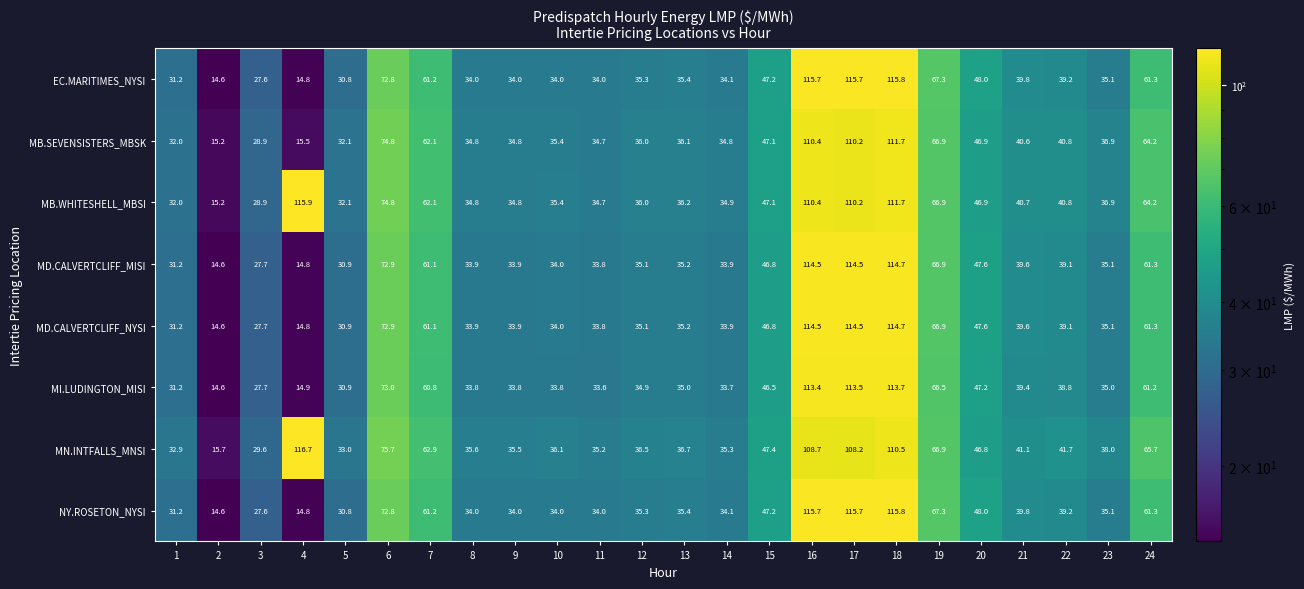

True or false: MI.LUDINGTON_MISI has a value of 14.6 at 2.

True